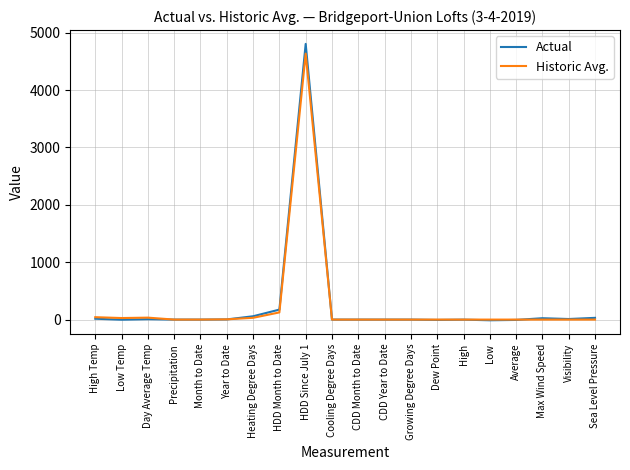

What is the minimum value for Actual?

-12.0